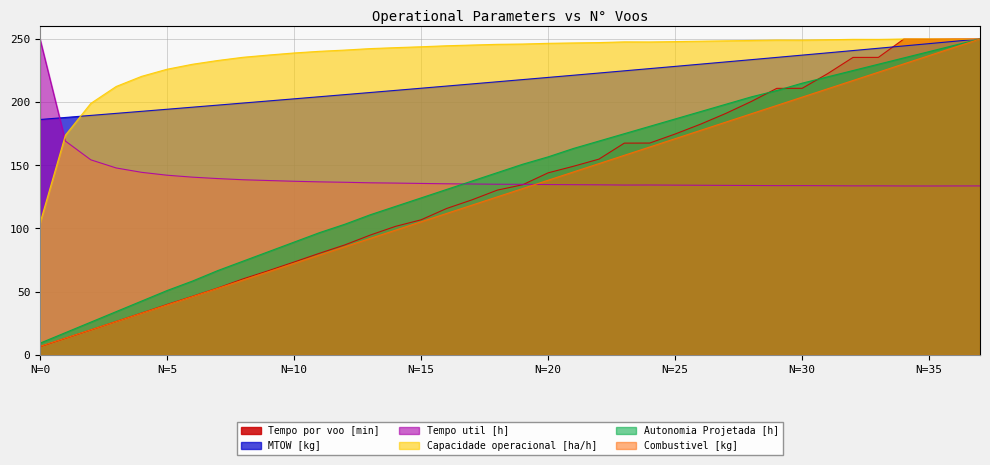

Which series has the largest range (max minus min)?

Tempo por voo [min]